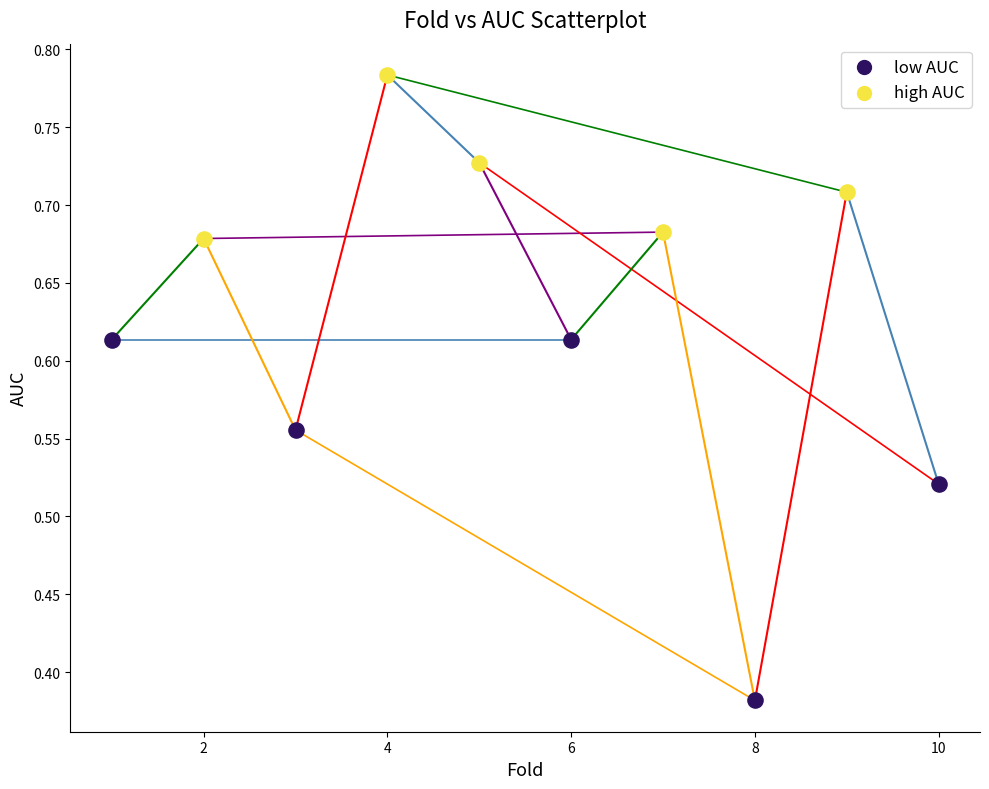

What are all the series names shown in the legend?

low AUC, high AUC